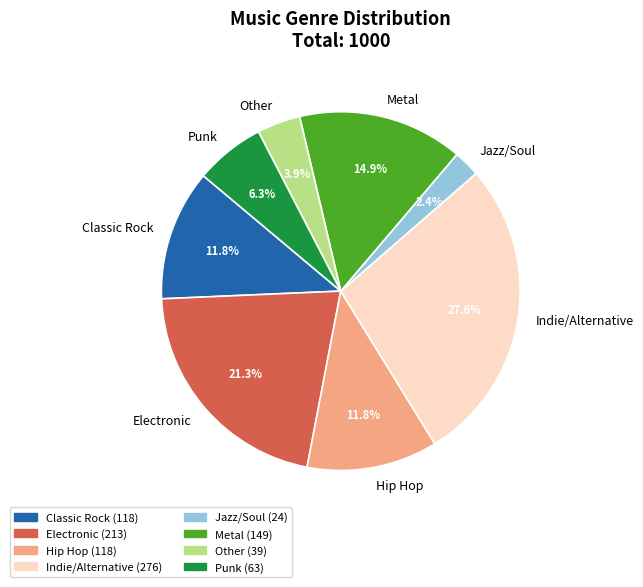

Is there any slice that represents more than half of the pie?

No